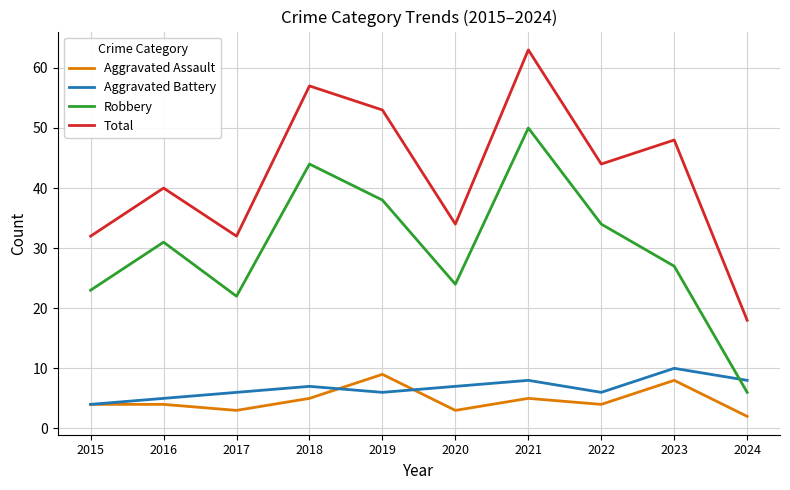

Read the Aggravated Assault value at 2023.

8